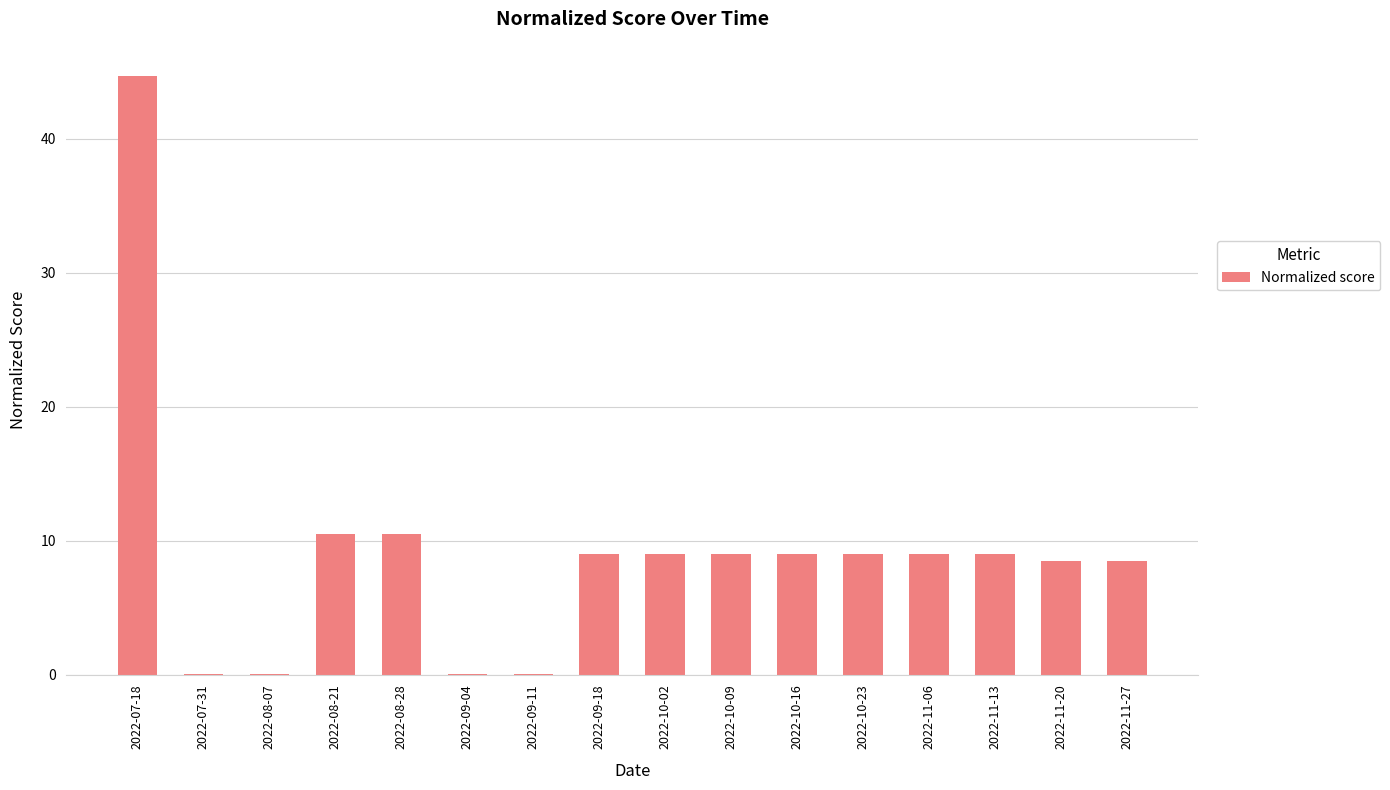

What is the sum of the values at 2022-11-06 and 2022-11-27?

17.5